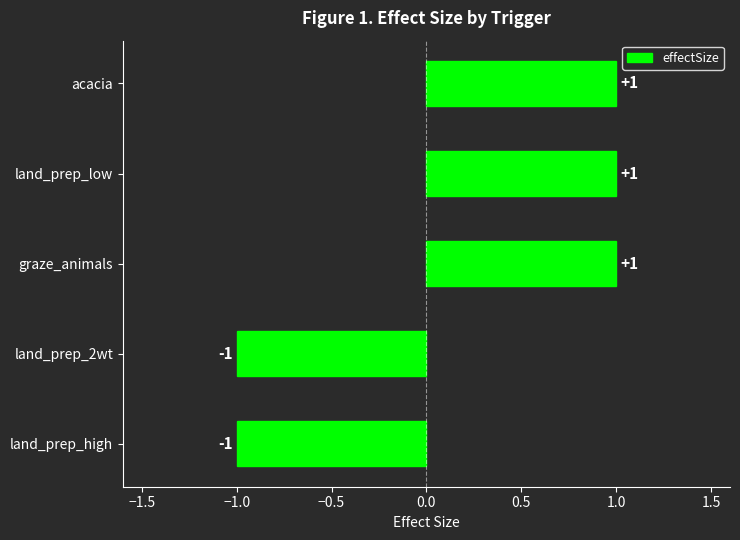

How many series are shown in this chart?

1